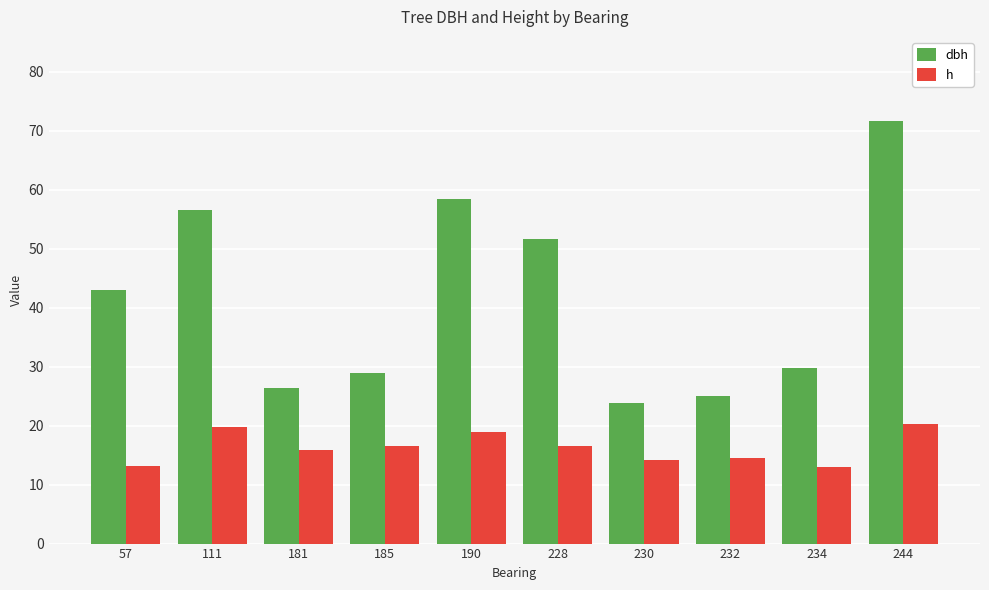

How many values in the dbh series exceed 42?

5